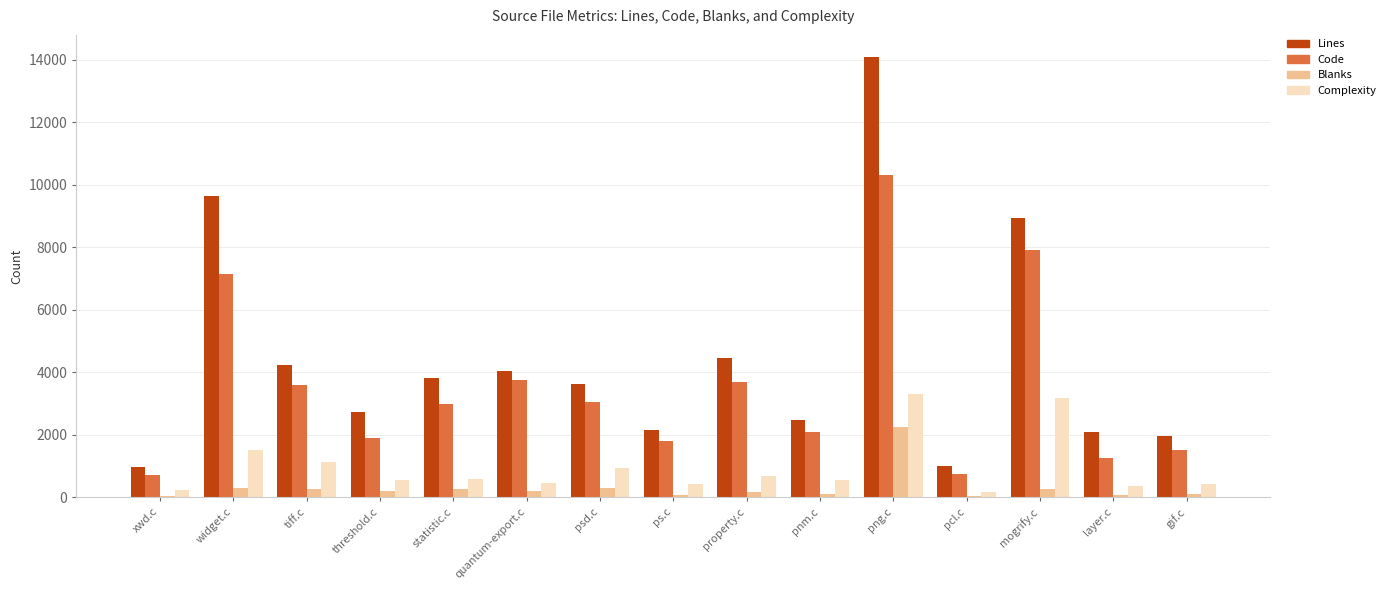

What is the total value across all series at layer.c?

3772